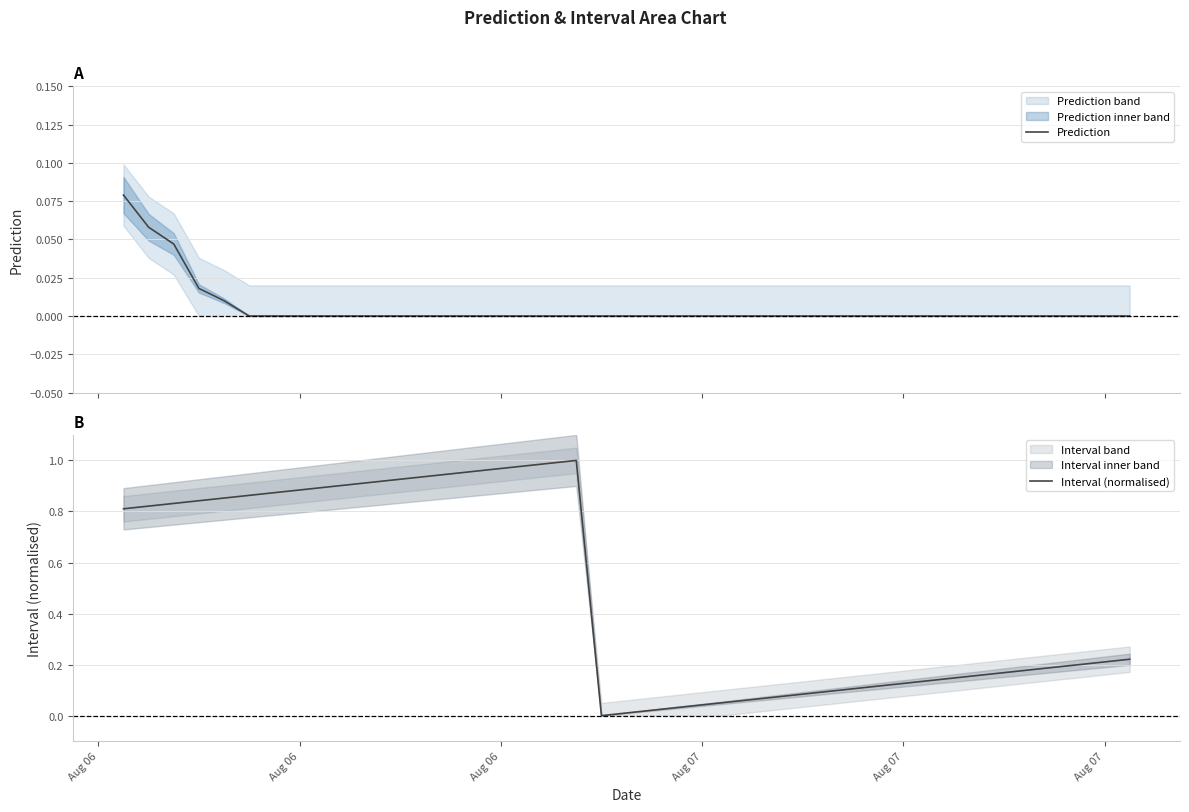

Rank the series by their average value, from lowest to highest.

Prediction, Interval (normalised)